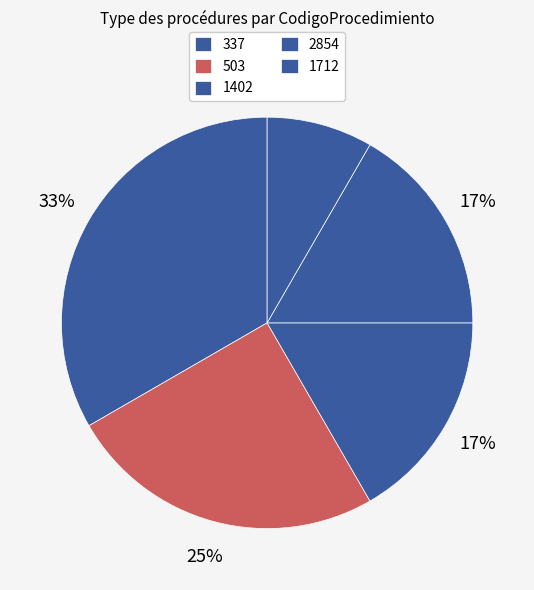

The 503 slice represents 32% of the pie. True or false?

False